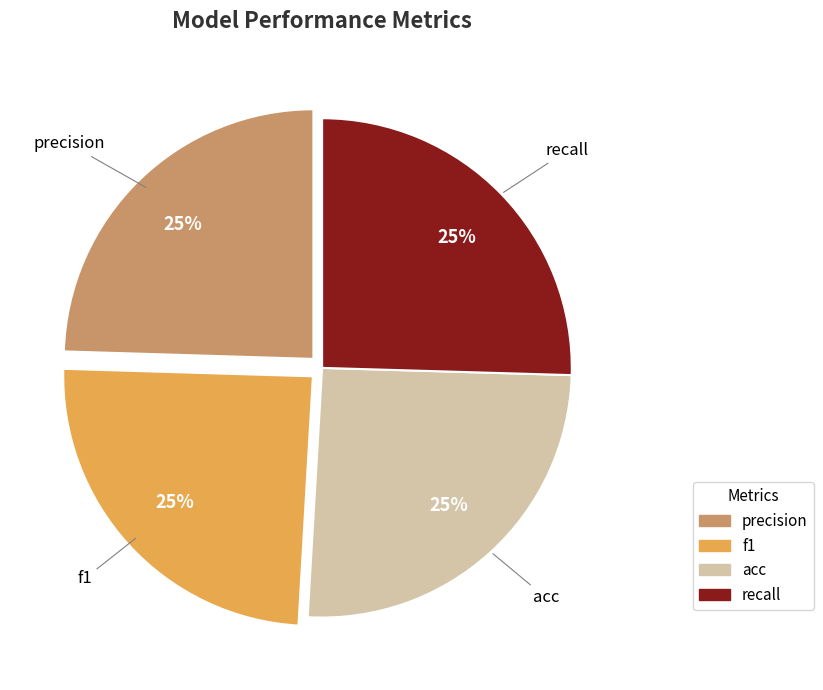

Is there a majority slice in this chart?

No